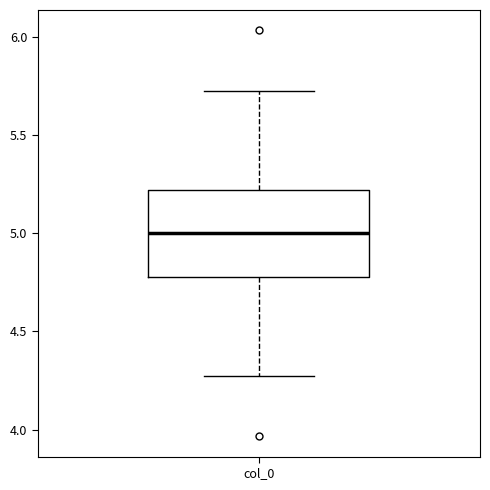

Where does the lower whisker of the box for col_0 end on the y-axis? The values are not printed on the chart, so give them approximately, as read against the axis.

4.25